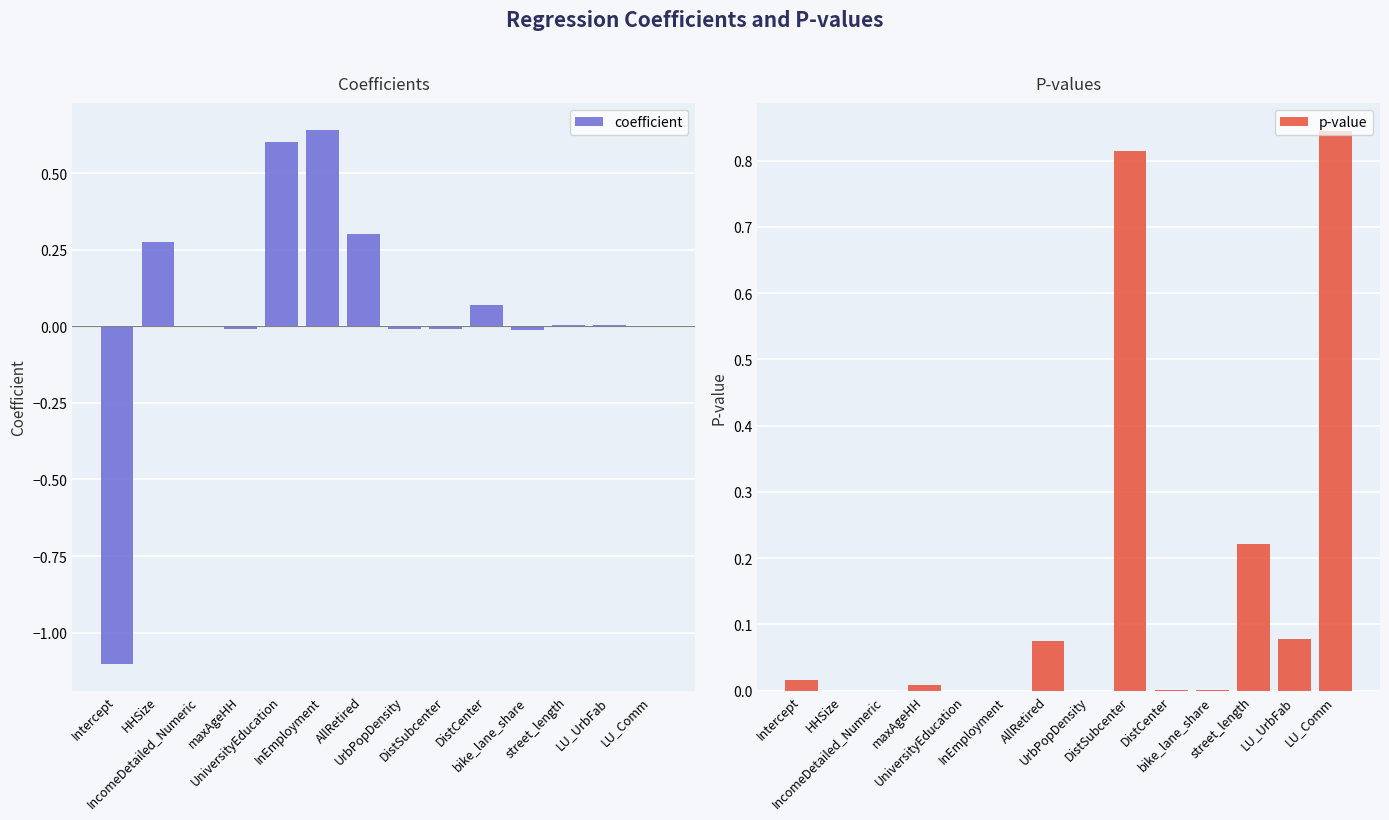

How many values in the coefficient series are below 0?

5